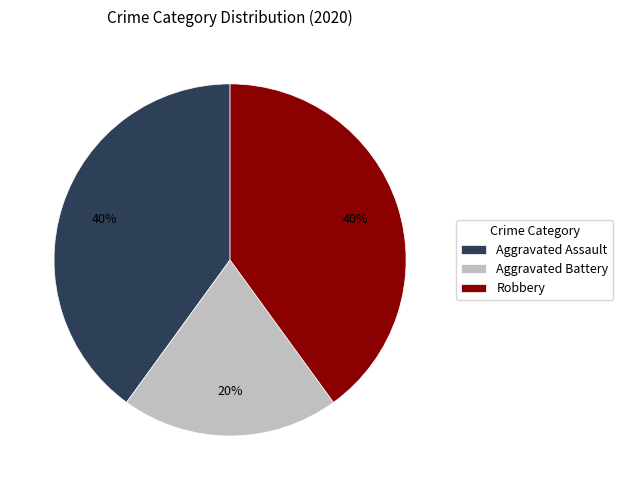

Is the sum of Aggravated Assault and Aggravated Battery greater than half?

Yes